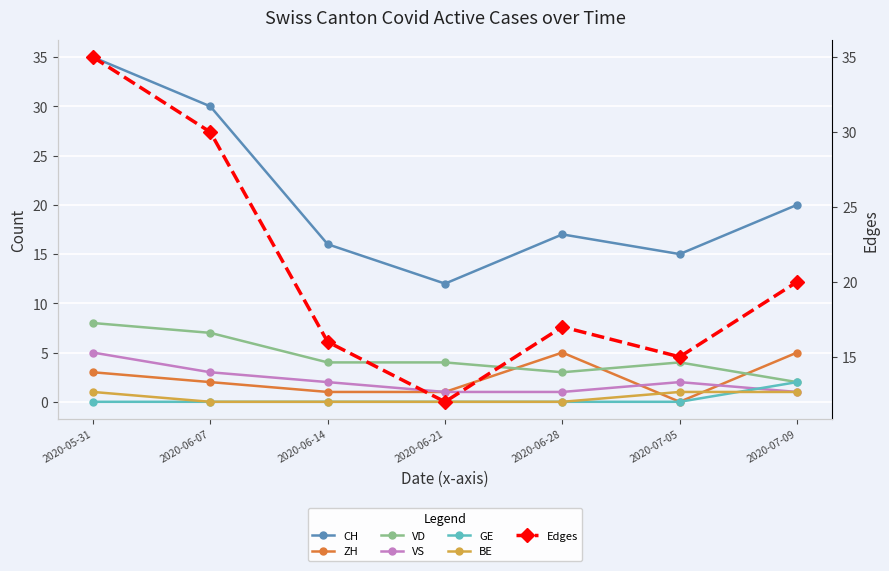

What is the average value of the CH series?

21